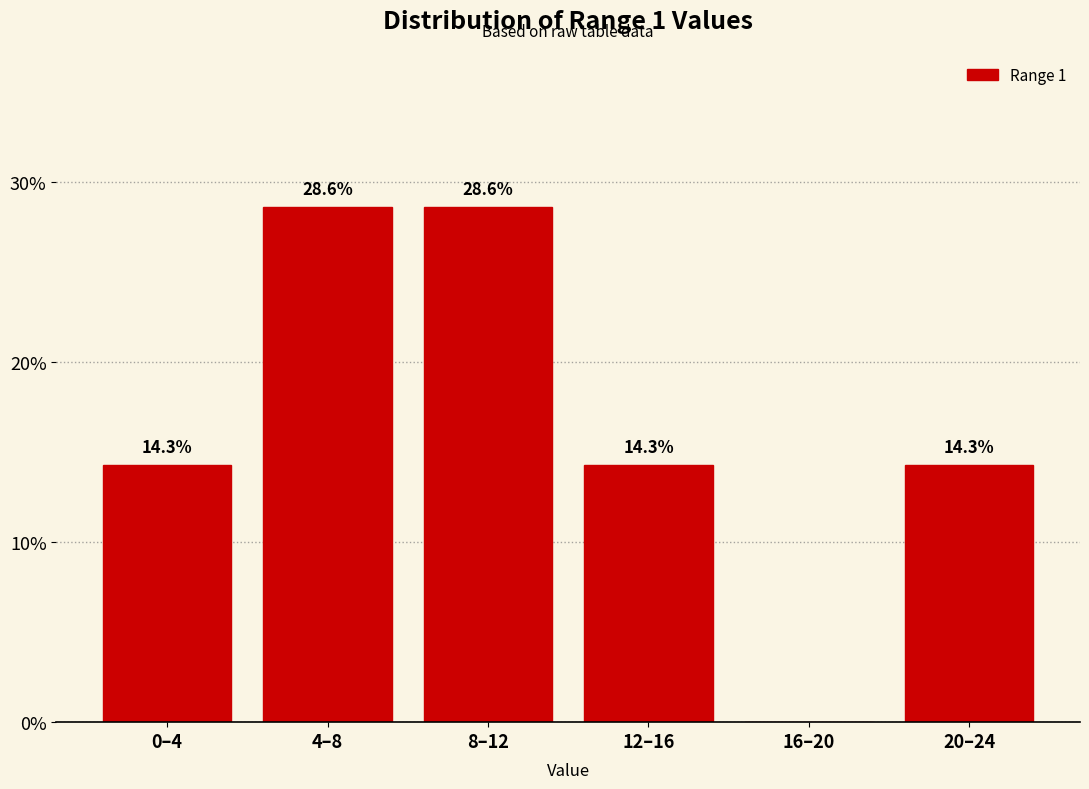

Reading left to right, extract all data points from this chart.

0–4=14.3	4–8=28.6	8–12=28.6	12–16=14.3	16–20=0.0	20–24=14.3